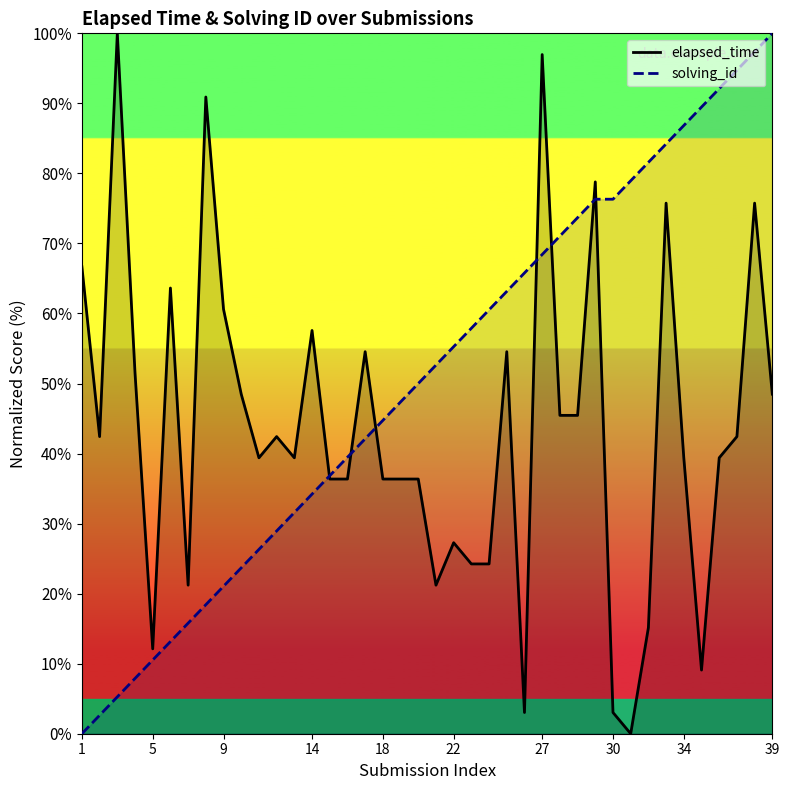

Which series has the largest total across all categories?

solving_id